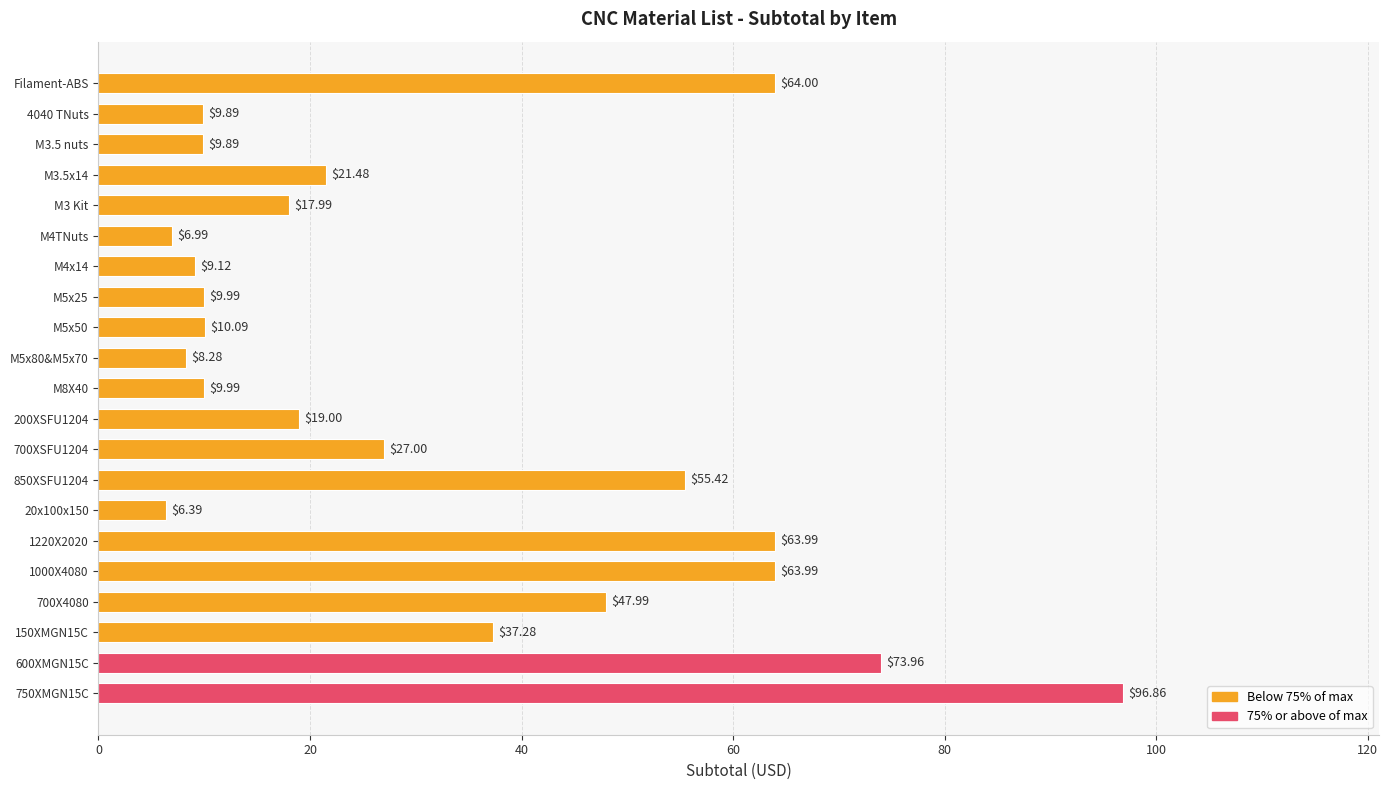

Between M3 Kit and 850XSFU1204, which is larger?

850XSFU1204